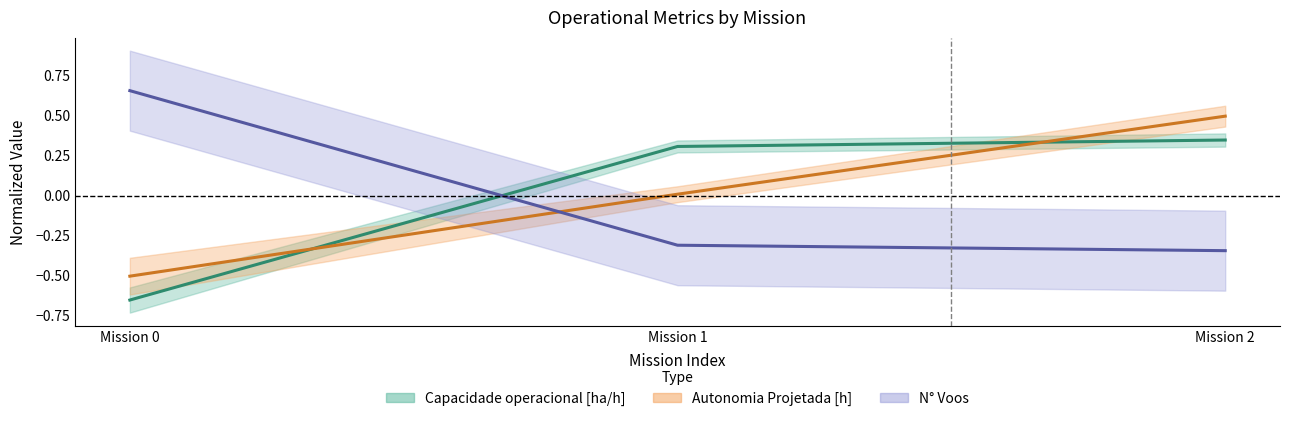

What are all the series names shown in the legend?

Capacidade operacional [ha/h], Autonomia Projetada [h], N° Voos